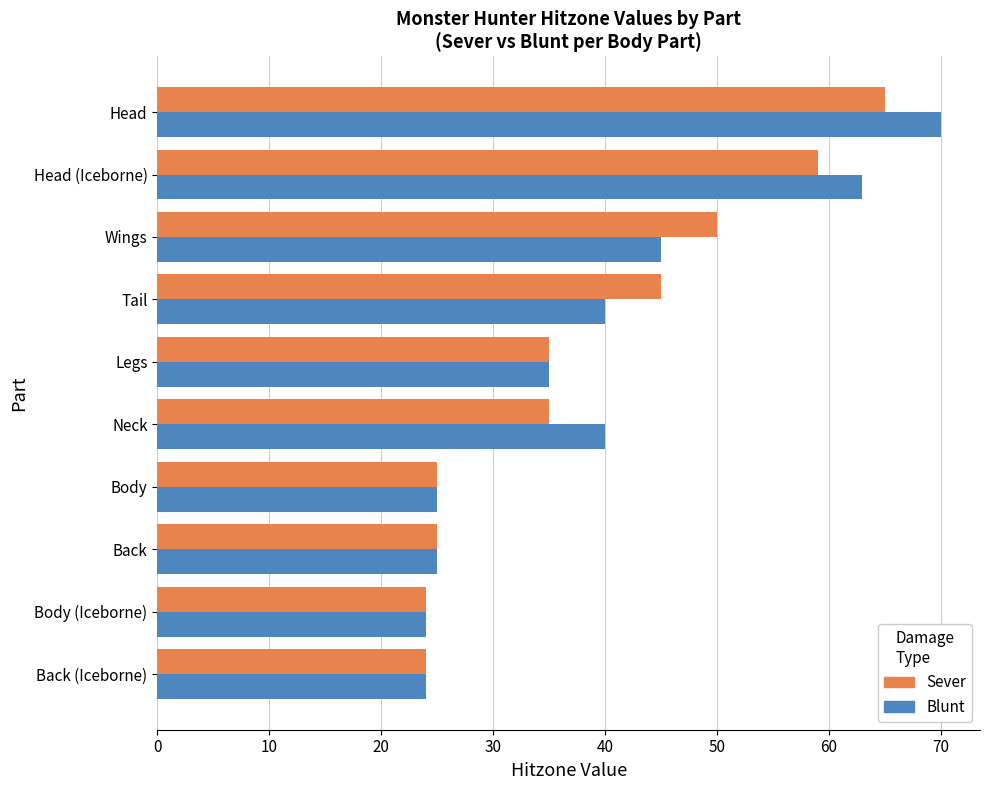

The Sever series shows 45 at Tail. True or false?

True